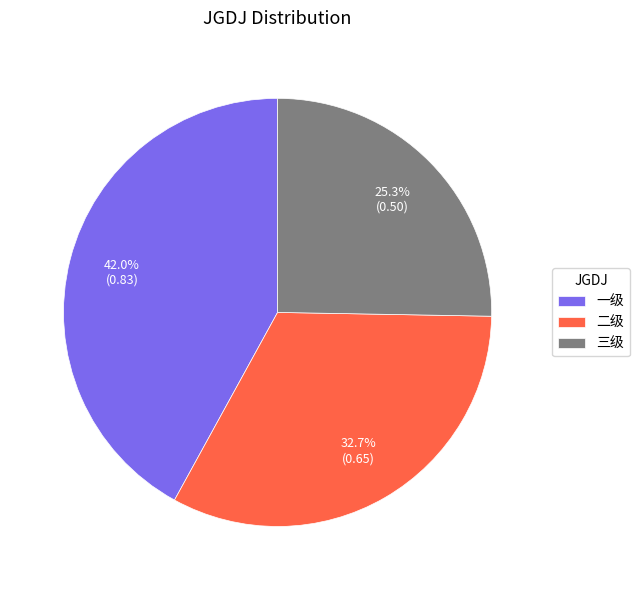

What is the total percentage of 三级 and 二级?

58.0%